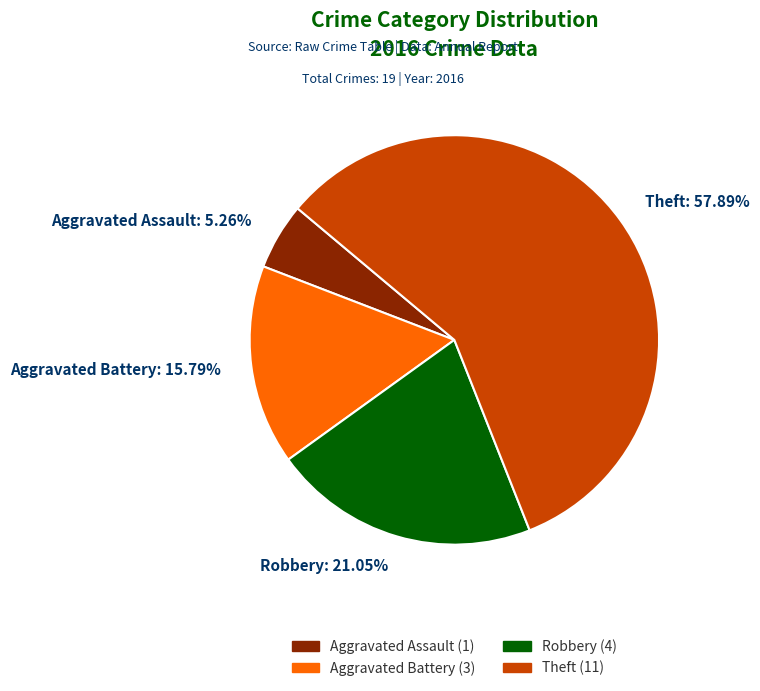

Is it true that Aggravated Battery is 26% of the pie?

False